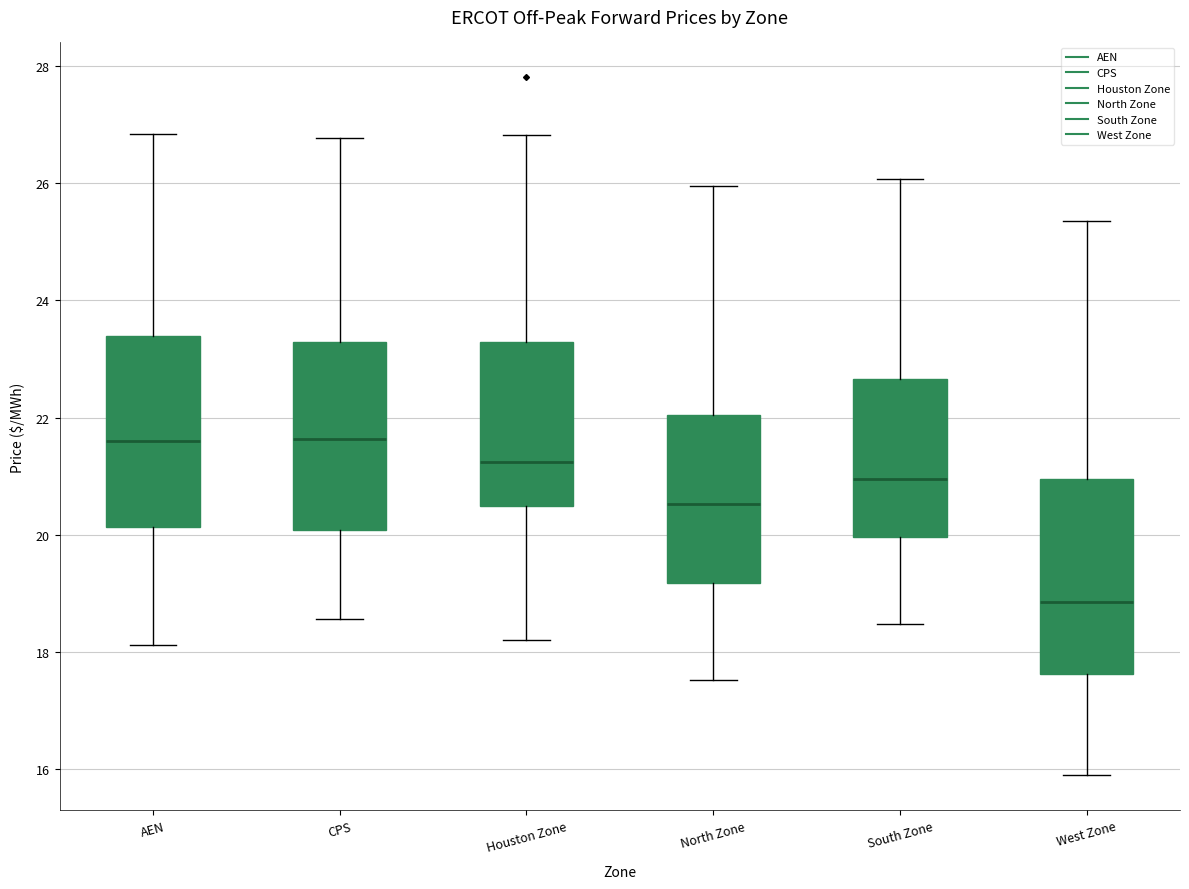

Reading left to right, read every box against the y-axis: the position of its median line, the range the box covers, and the ends of its whiskers. The values are not printed on the chart, so give them approximately, as read against the axis.

AEN: median 21.6, box 20.2 to 23.4, whiskers 18.2 to 26.8
CPS: median 21.6, box 20.0 to 23.2, whiskers 18.6 to 26.8
Houston Zone: median 21.2, box 20.4 to 23.2, whiskers 18.2 to 26.8
North Zone: median 20.6, box 19.2 to 22.0, whiskers 17.6 to 26.0
South Zone: median 21.0, box 20.0 to 22.6, whiskers 18.4 to 26.0
West Zone: median 18.8, box 17.6 to 21.0, whiskers 15.8 to 25.4